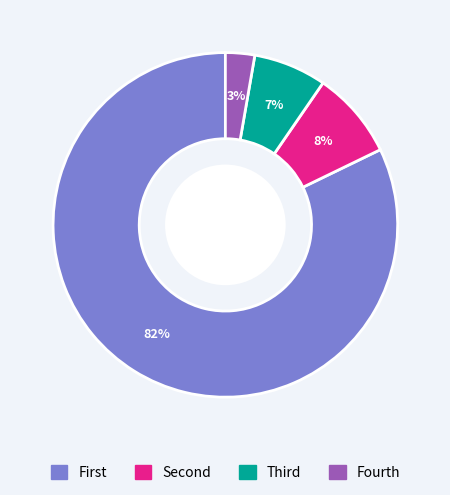

The Fourth slice represents 3% of the pie. True or false?

True